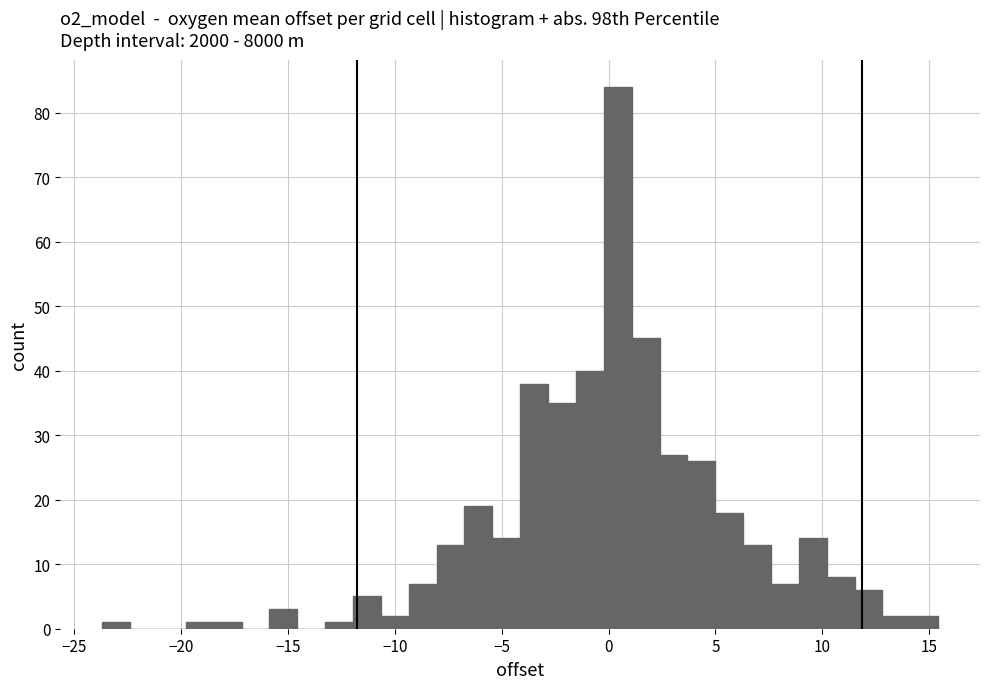

Around what value on the x-axis is the tallest bar? Give the approximate position of its centre, as read against the axis.

0.5